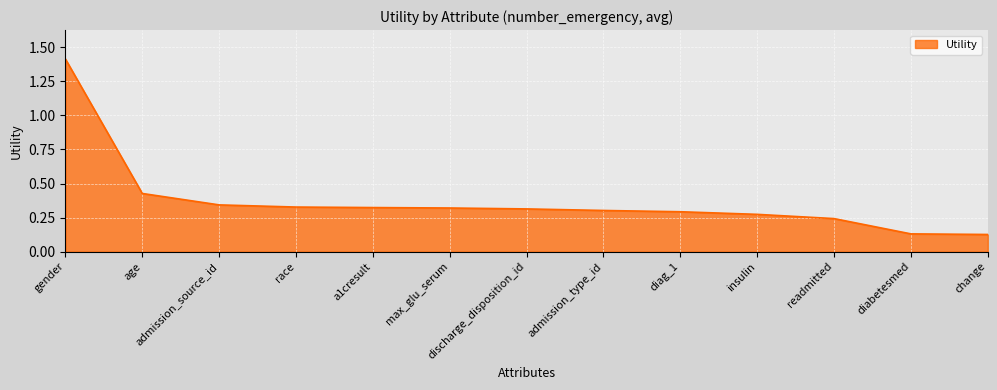

What is the difference between the values at gender and diag_1?

1.1